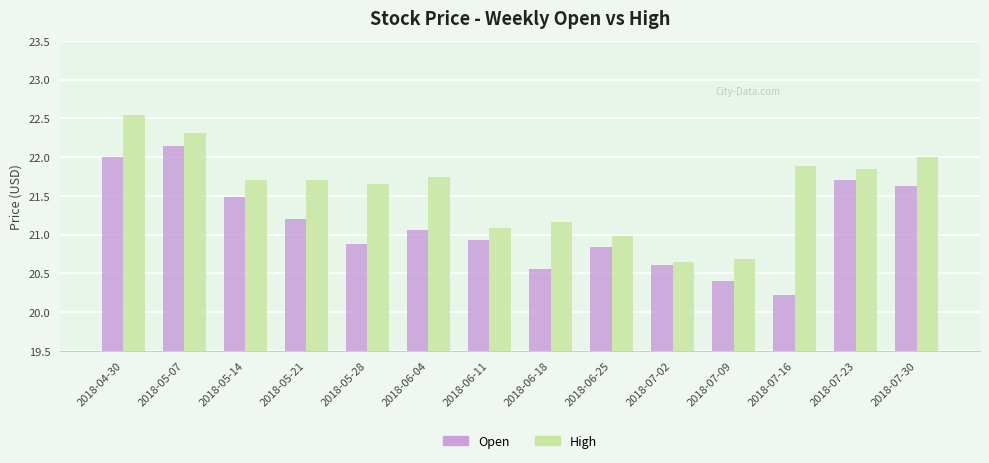

True or false: High has a value of 30.5 at 2018-06-18.

False